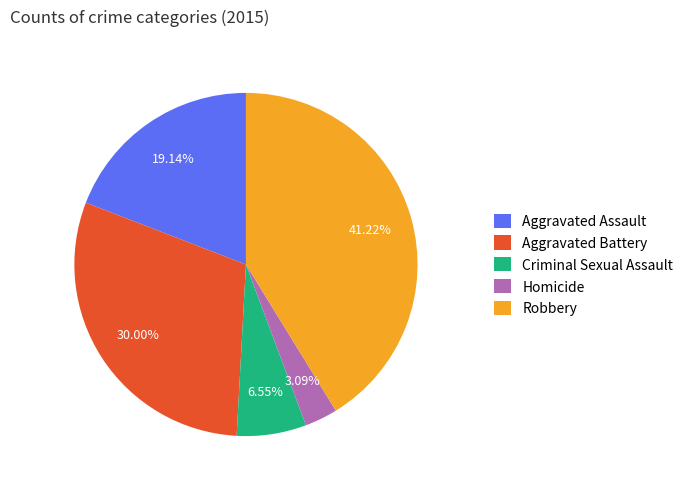

Which category has the biggest portion of the pie?

Robbery